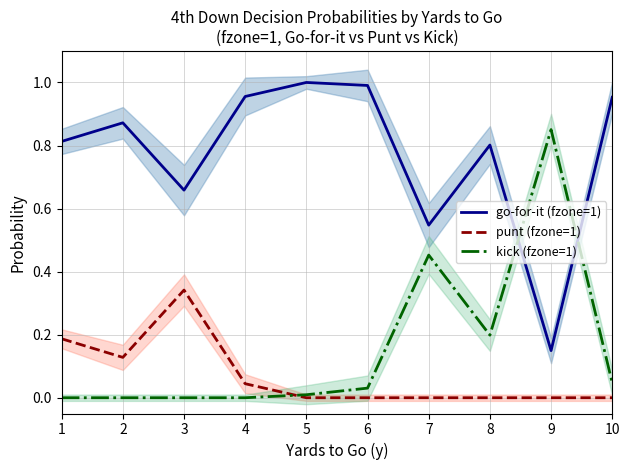

True or false: punt (fzone=1) has a value of 0.3 at 1.

False